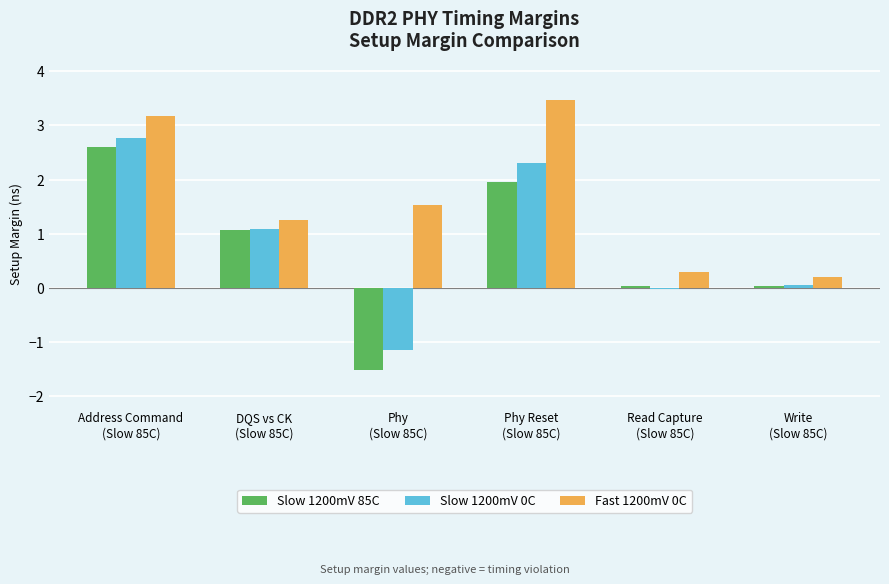

What is the sum of all Slow 1200mV 0C values?

5.0